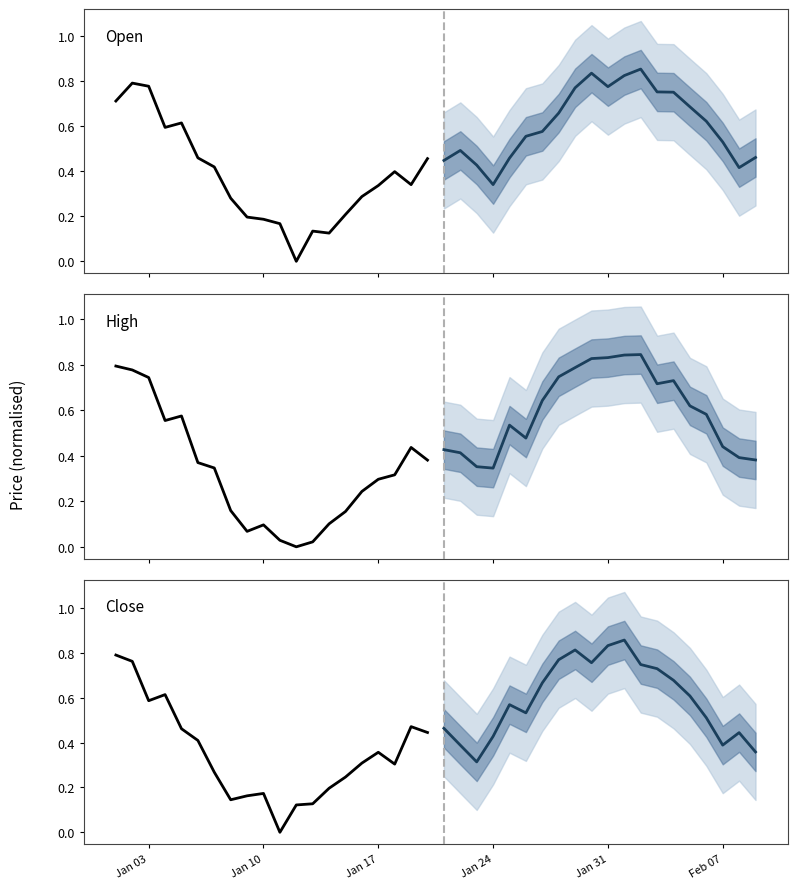

How many interior local valleys does the High Price (forecast) series have?

3